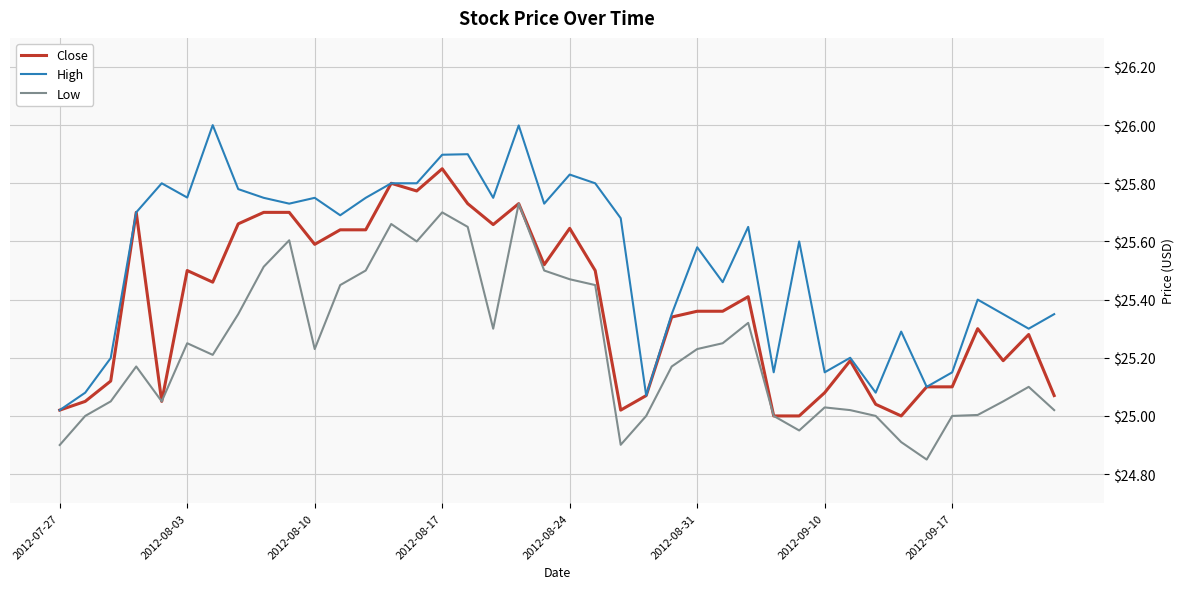

Which series has the largest total across all categories?

High